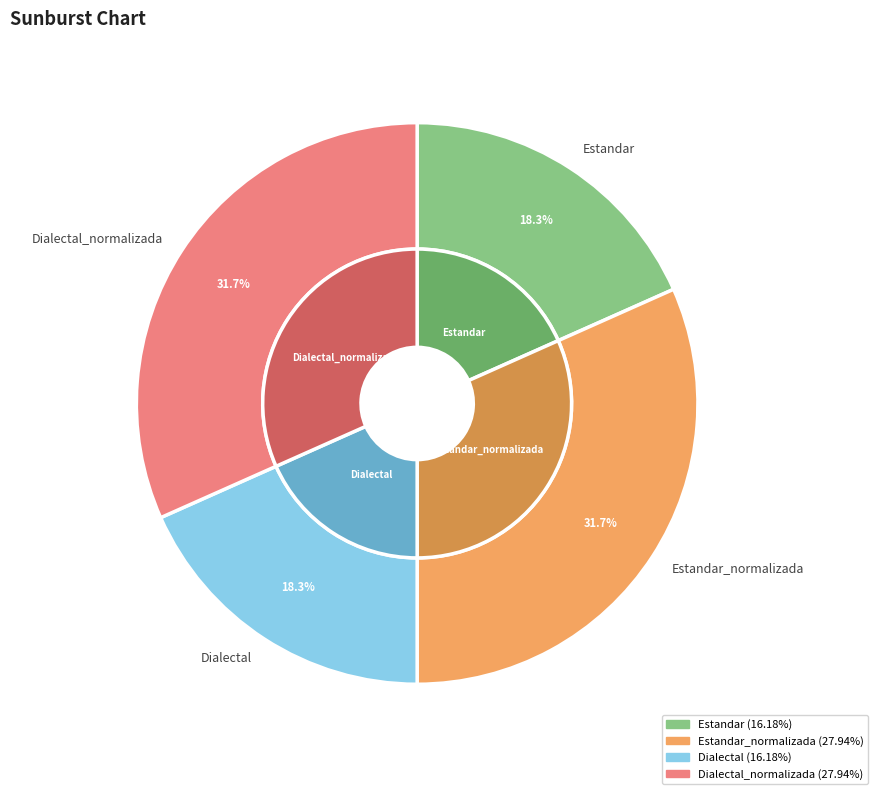

What percentage is the Dialectal slice, to the nearest percent?

18%